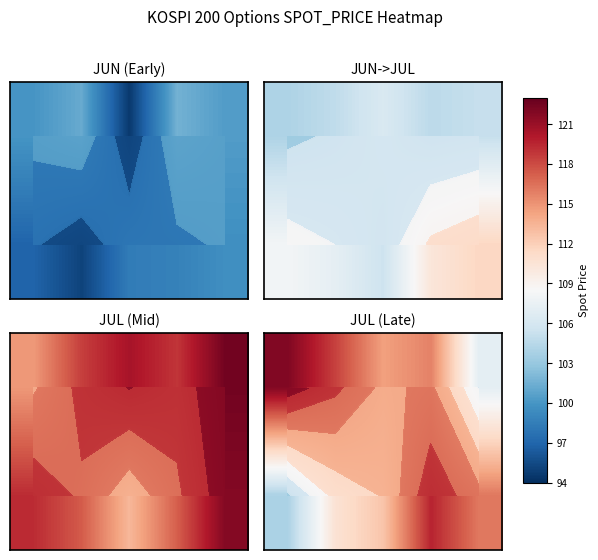

Count the number of categories in the chart.

5